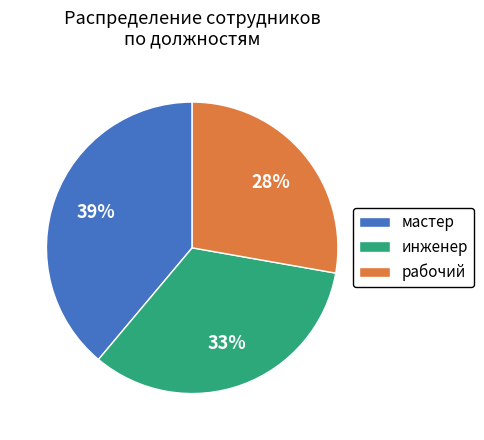

How many slices are in this pie chart?

3